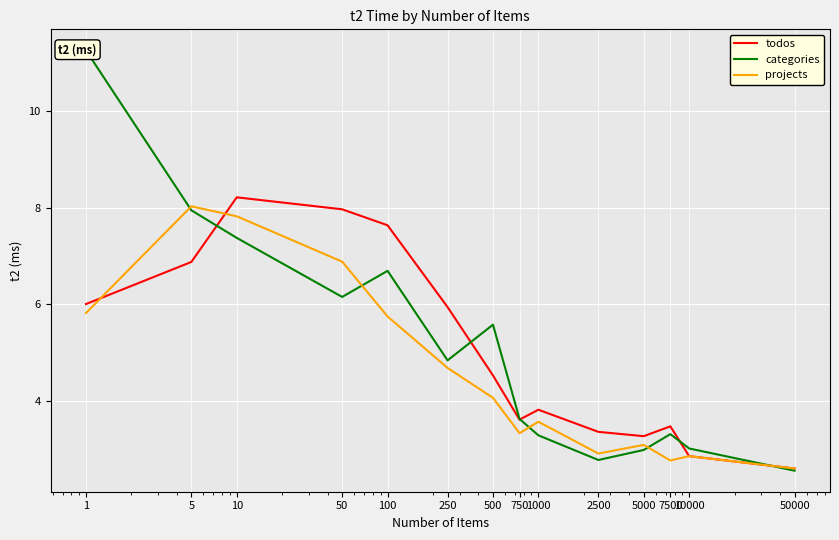

At which category does categories reach its first local peak?

100